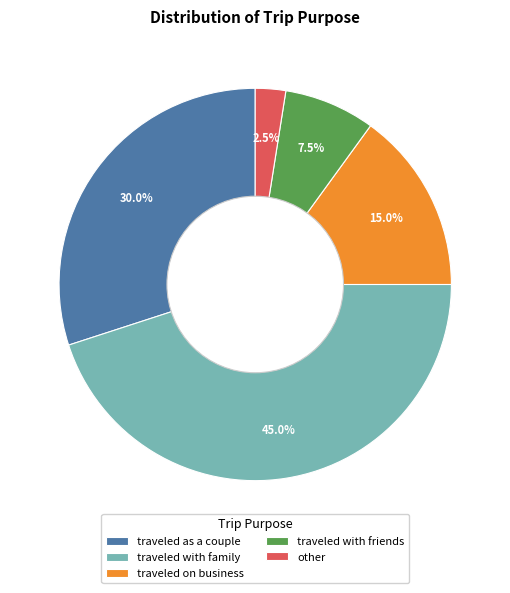

Count the number of slices in the pie.

5